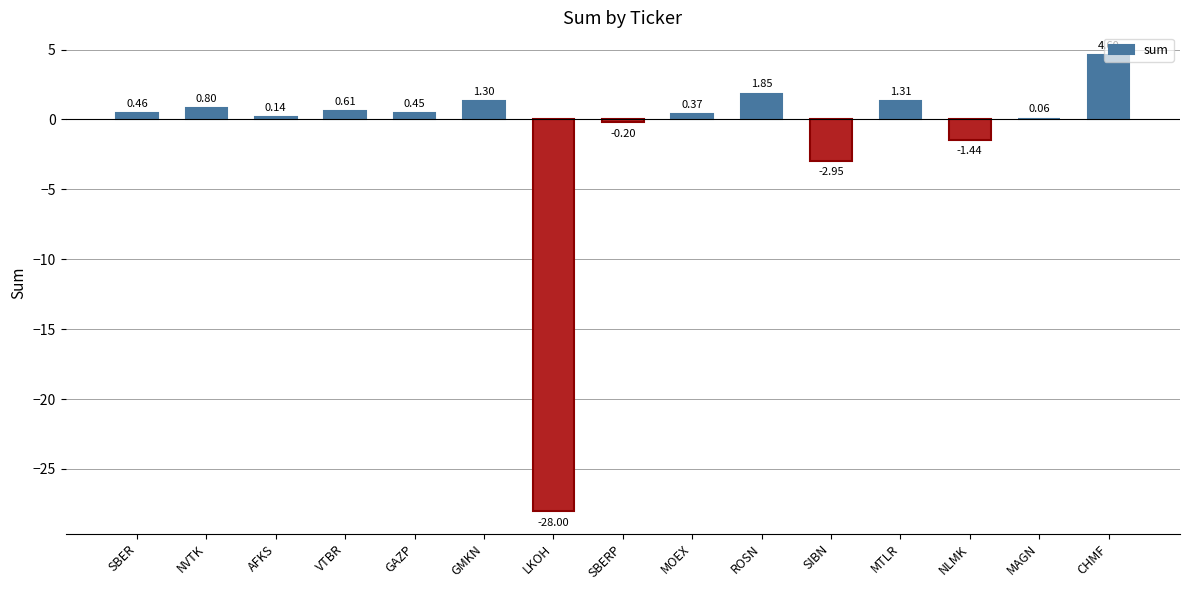

At which label does the data first exceed 0?

SBER